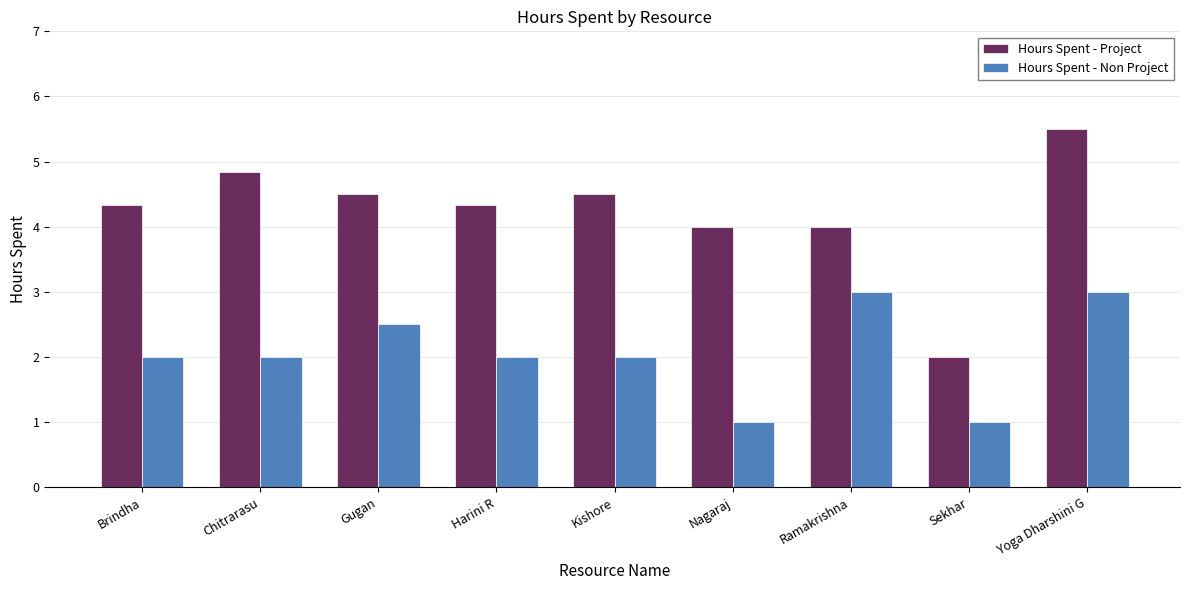

Which series has the widest spread of values?

Hours Spent - Project